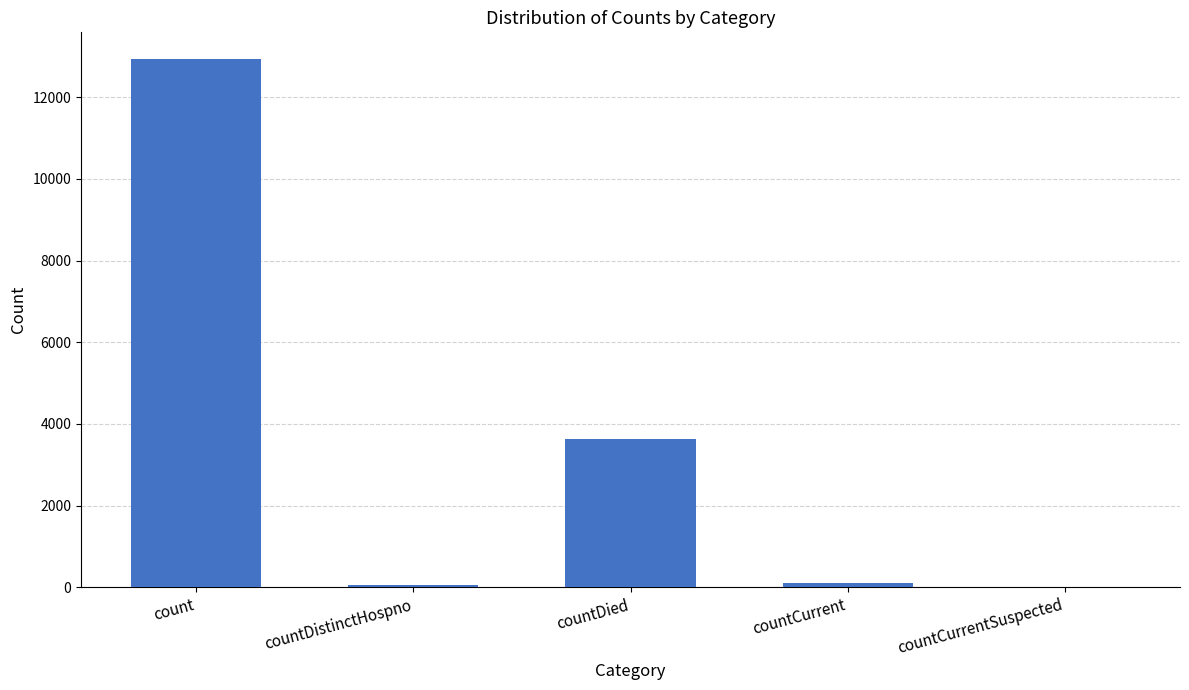

What is the sum of all values?

16734